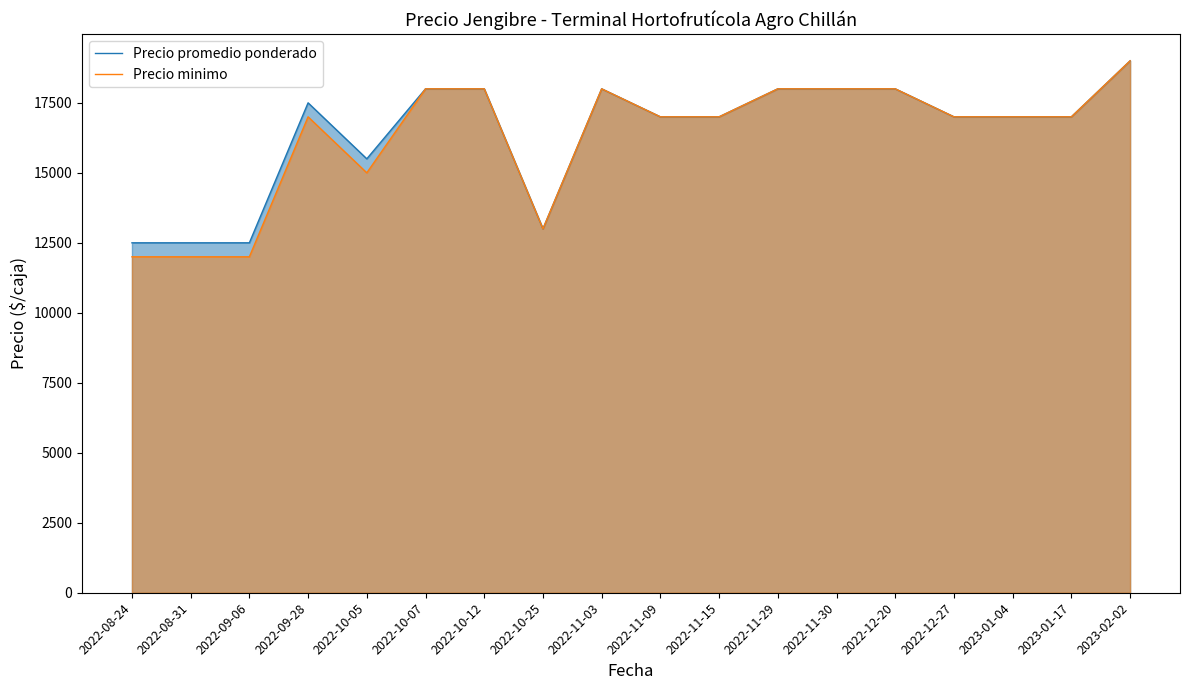

Is it true that Precio minimo equals 26959 at 2022-10-07?

False